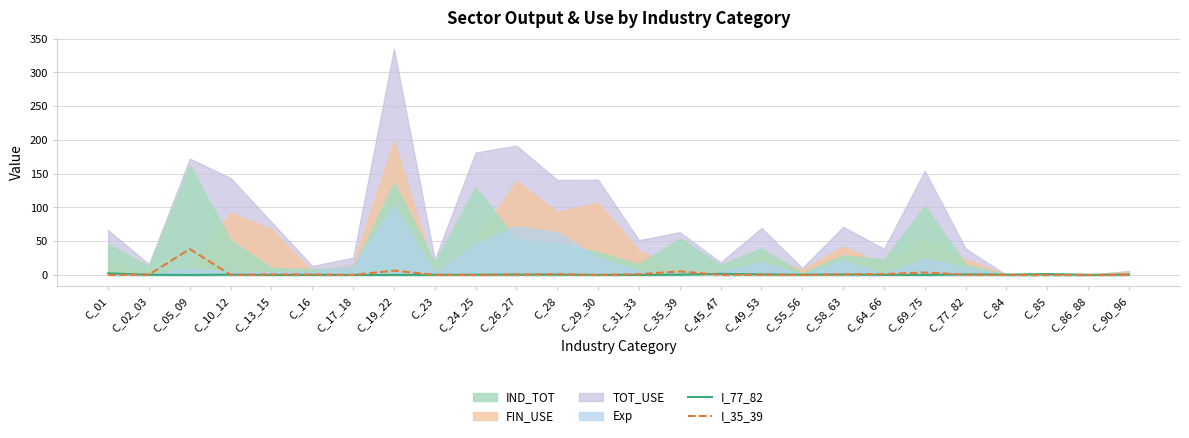

Is it true that I_35_39 equals 0.0 at C_23?

False